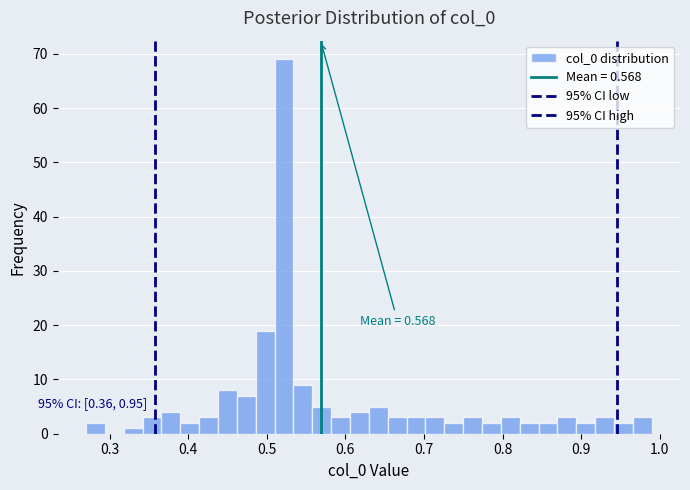

Read against the x-axis, roughly where is the centre of the tallest bar?

0.52